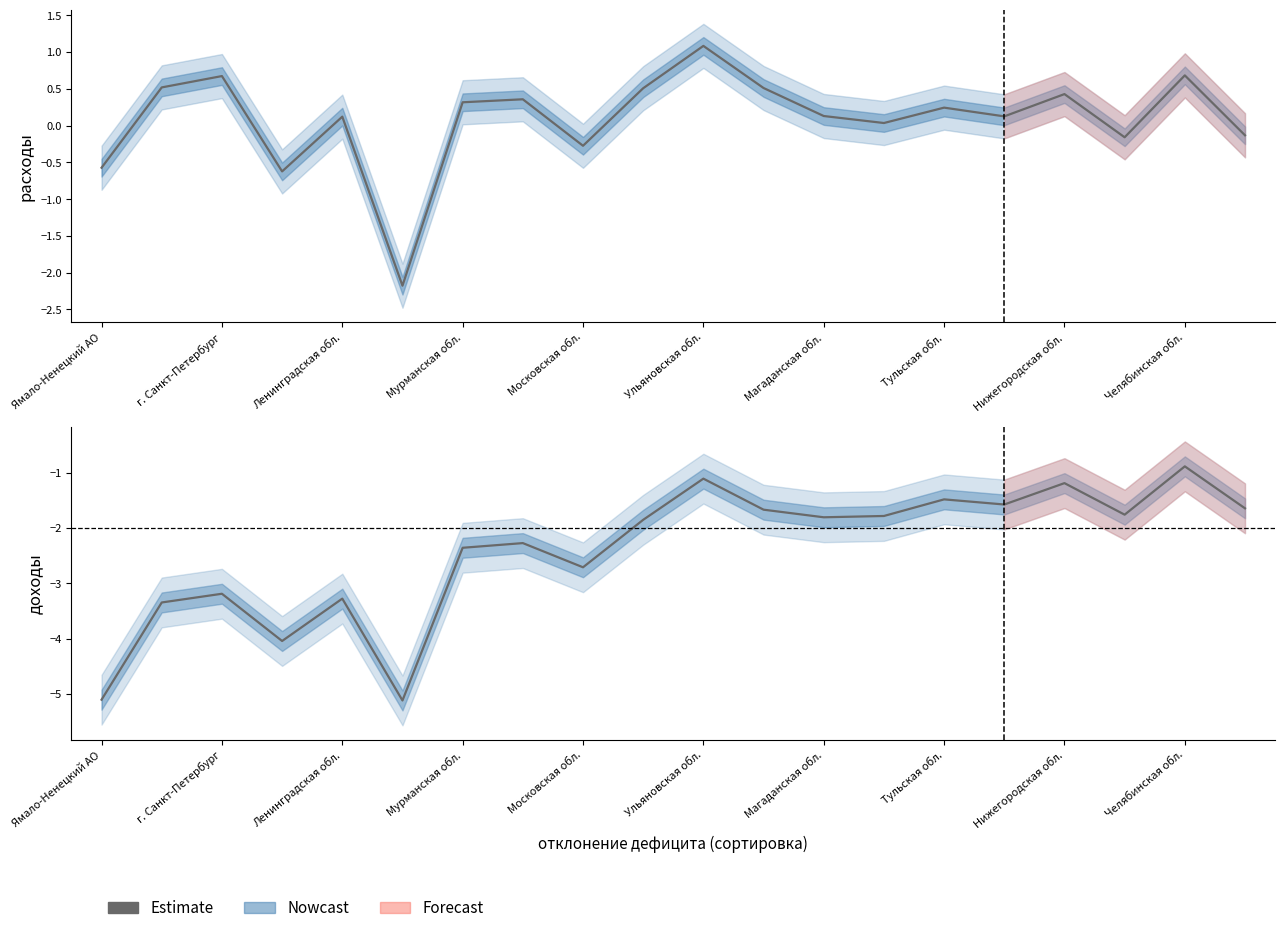

At which category is the sum across all series the highest?

Ульяновская обл.